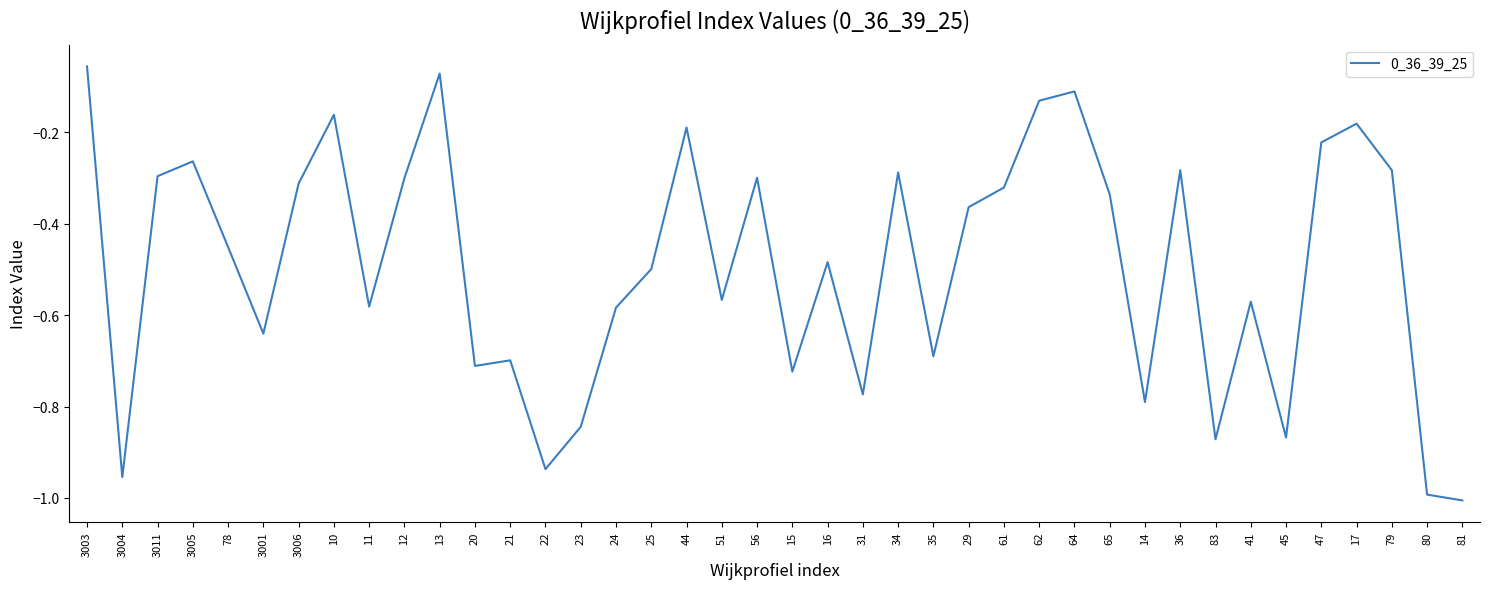

What position from the right is 13?

30